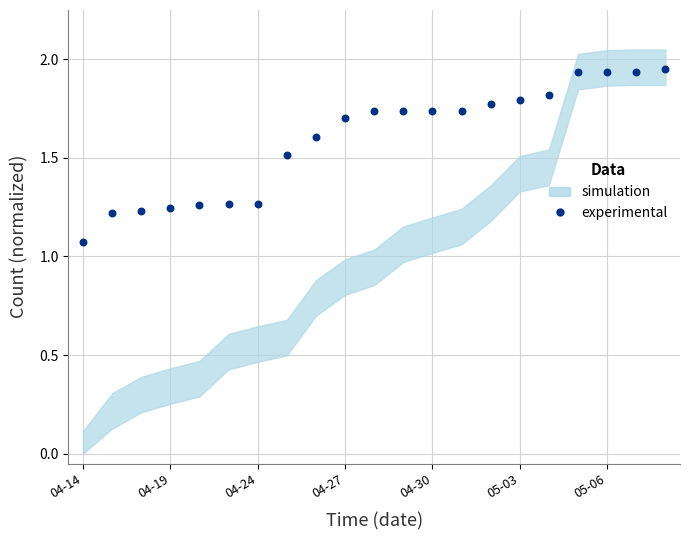

What is the range of Y values (max minus min)?

0.9